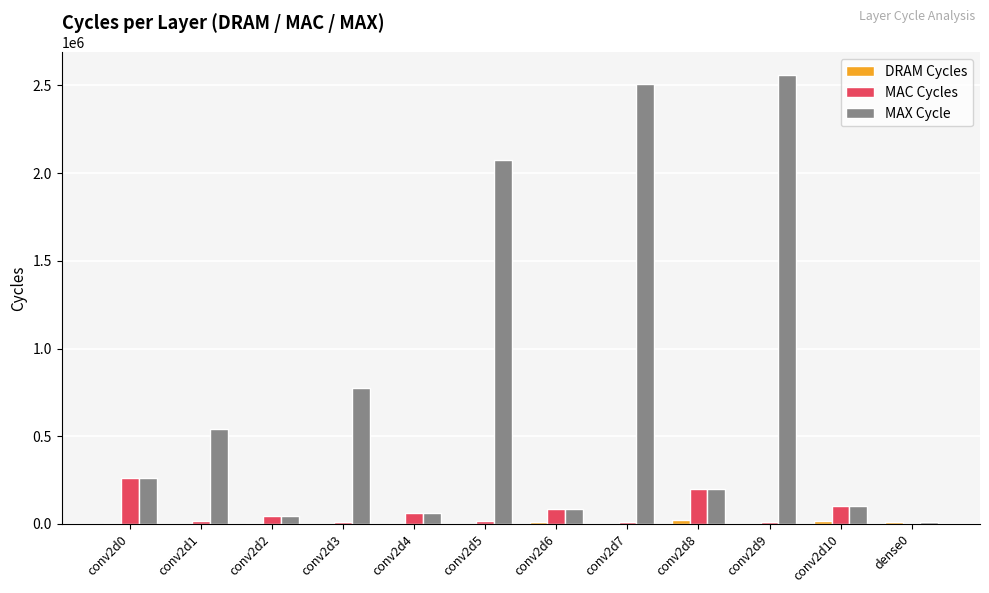

How many groups of bars are there?

12